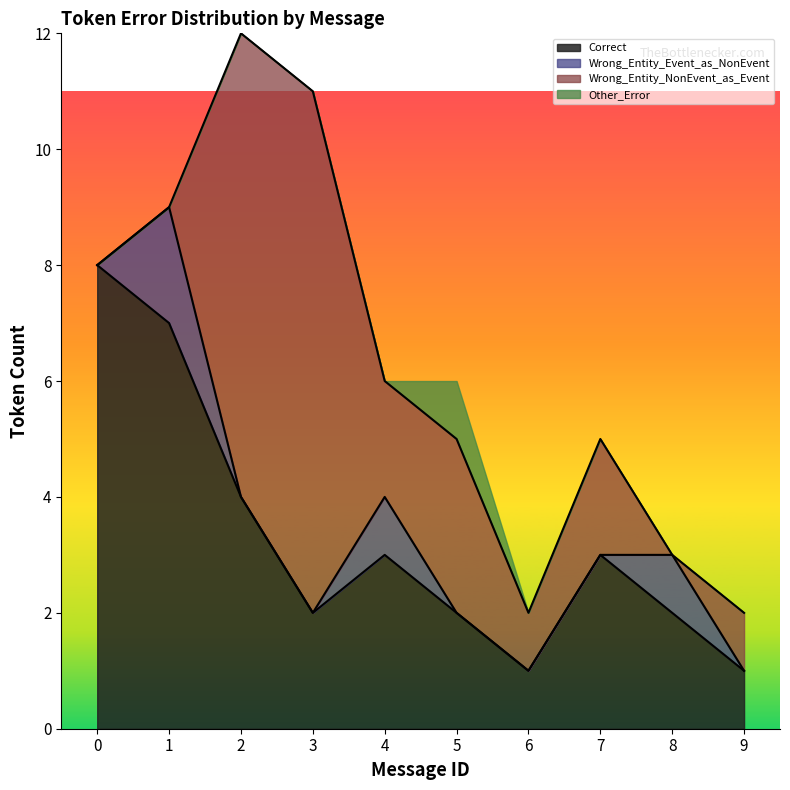

The value of Correct at 6 is 1. True or false?

True